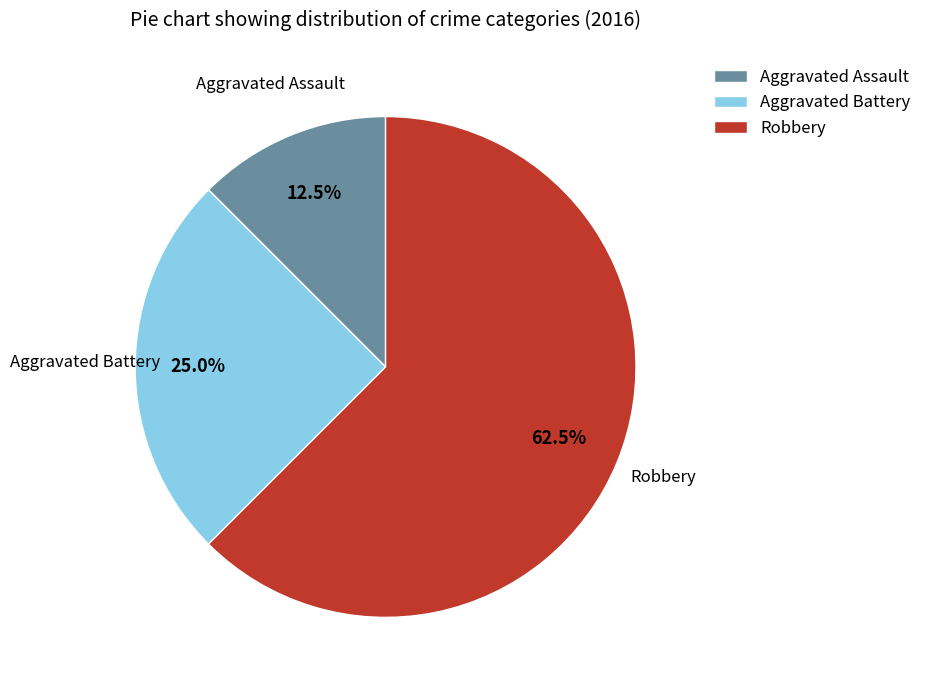

Does Aggravated Battery represent more than half of the total?

No